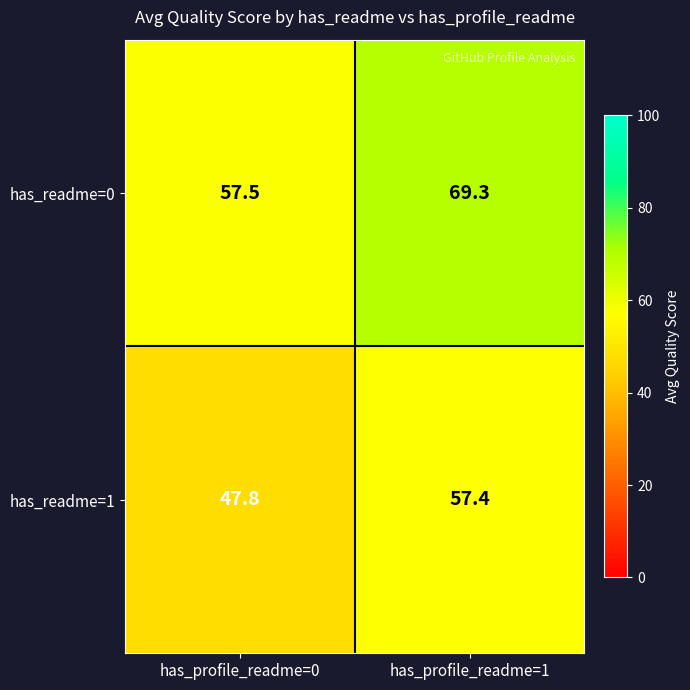

What is the sum of the has_readme=0 values at has_profile_readme=0 and has_profile_readme=1?

126.8